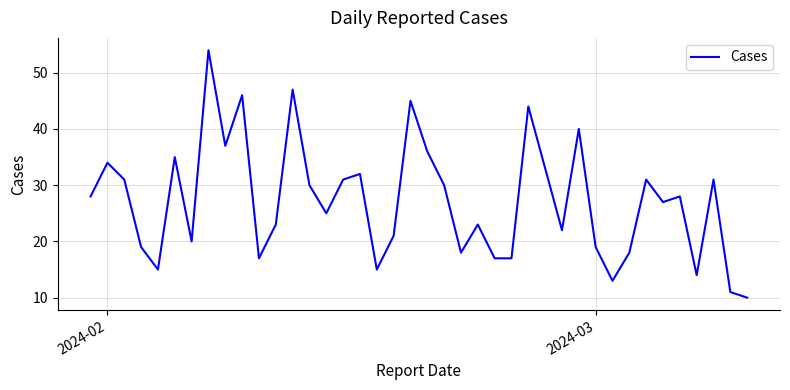

What is the maximum value shown in the chart?

54